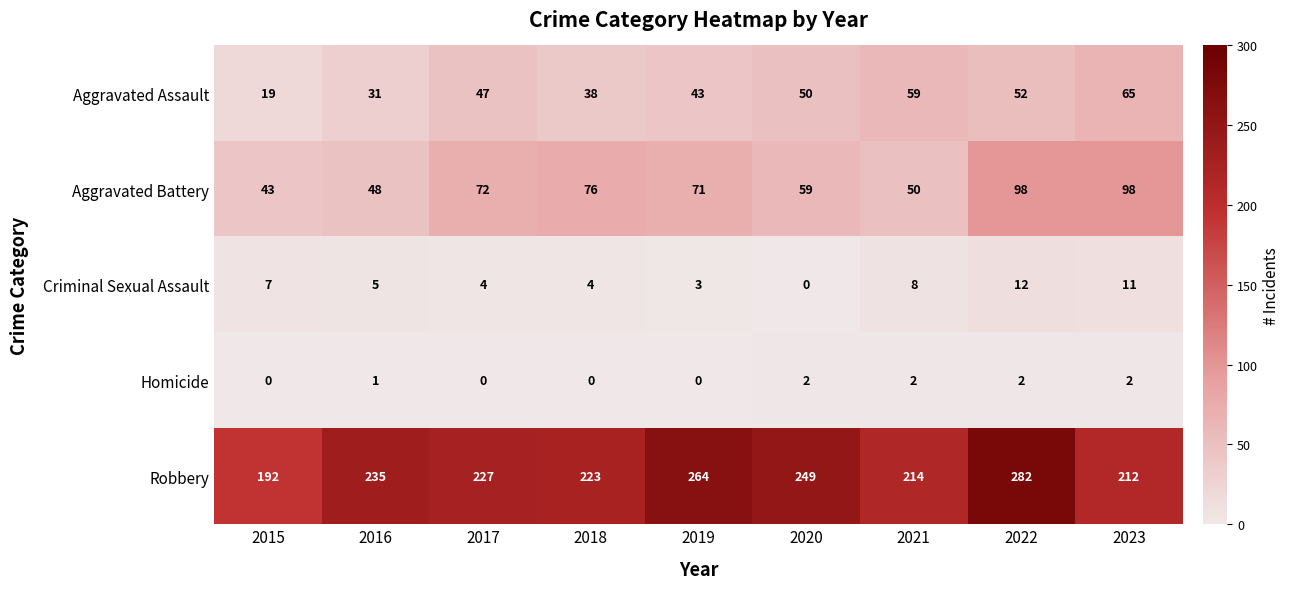

Rank the series by their maximum value, from lowest to highest.

Homicide, Criminal Sexual Assault, Aggravated Assault, Aggravated Battery, Robbery